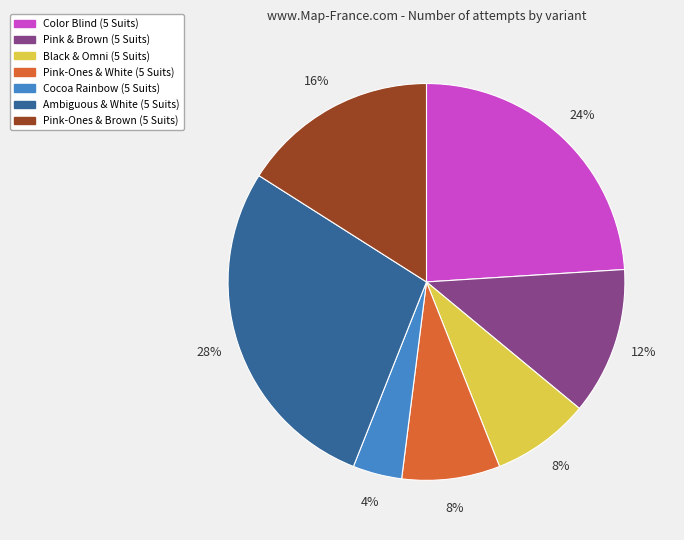

What percentage is the Black & Omni (5 Suits) slice, to the nearest percent?

8%